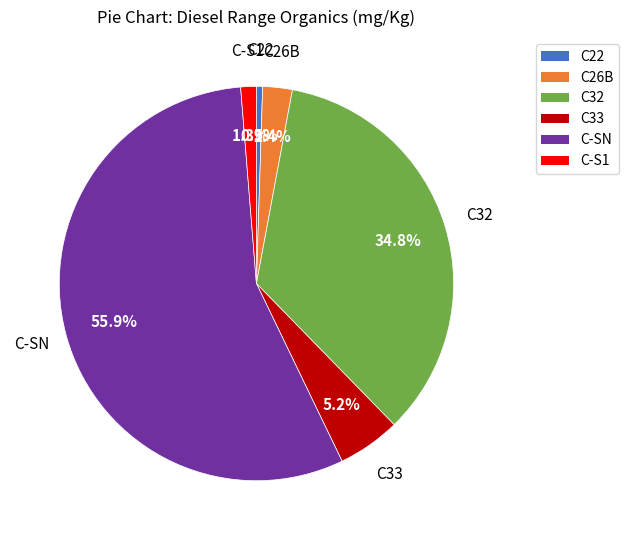

Combined, do C-SN and C26B account for over 50%?

Yes